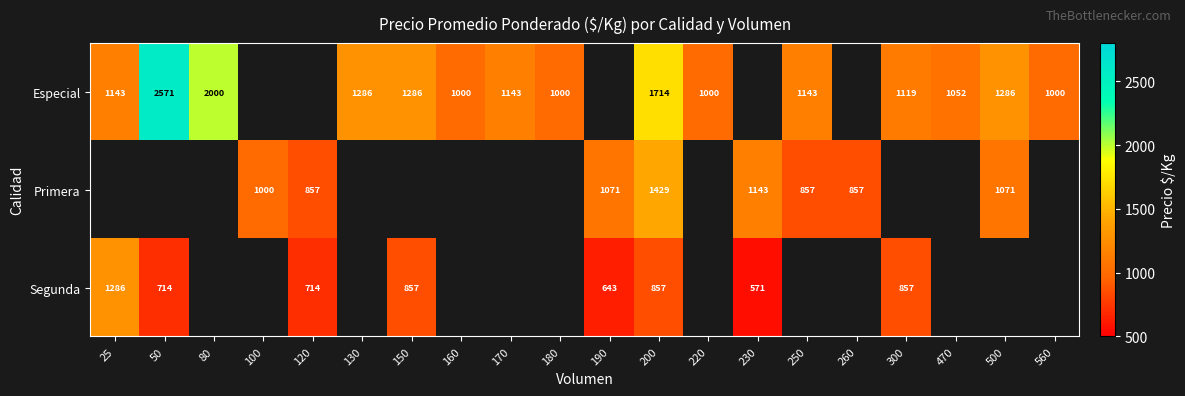

How many data points does each series have?

20